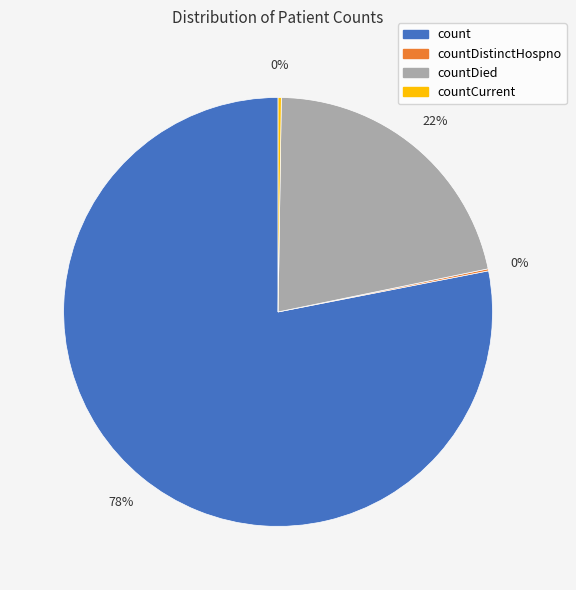

To the nearest percent, what is the average slice percentage?

25%